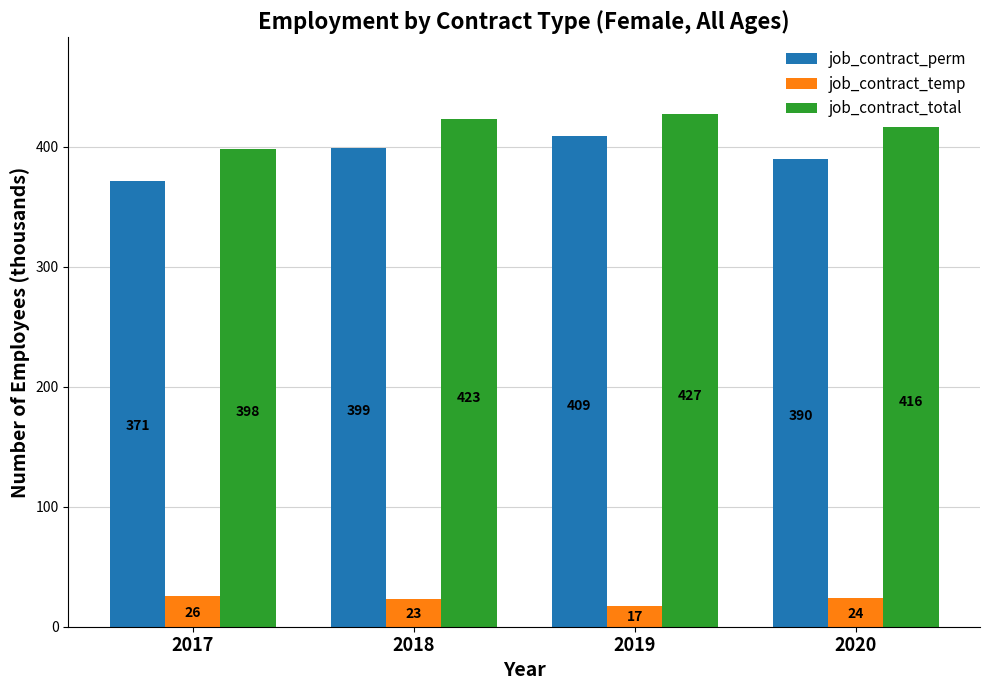

True or false: job_contract_total has a value of 416.1 at 2020.

True